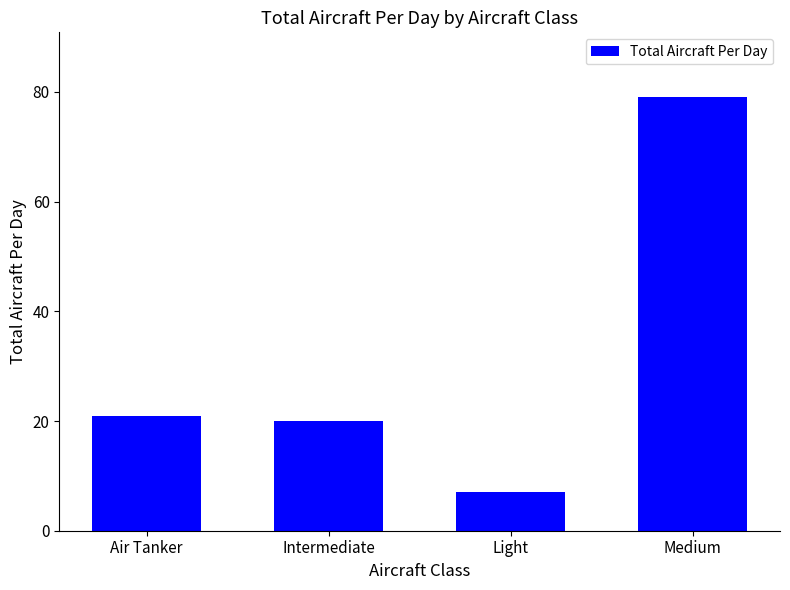

What is the difference between the values at Intermediate and Light?

13